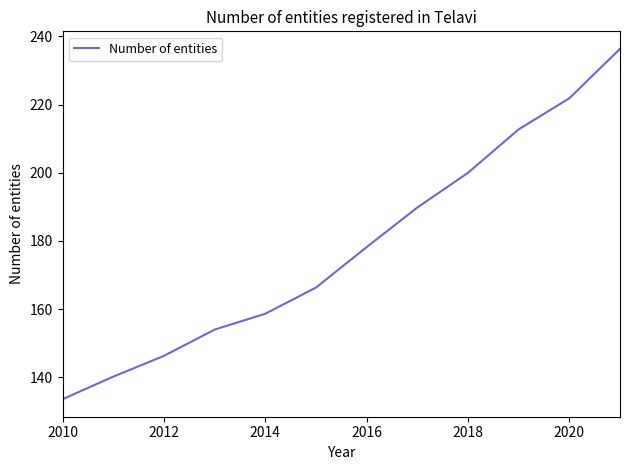

What is the minimum value shown in the chart?

133.6